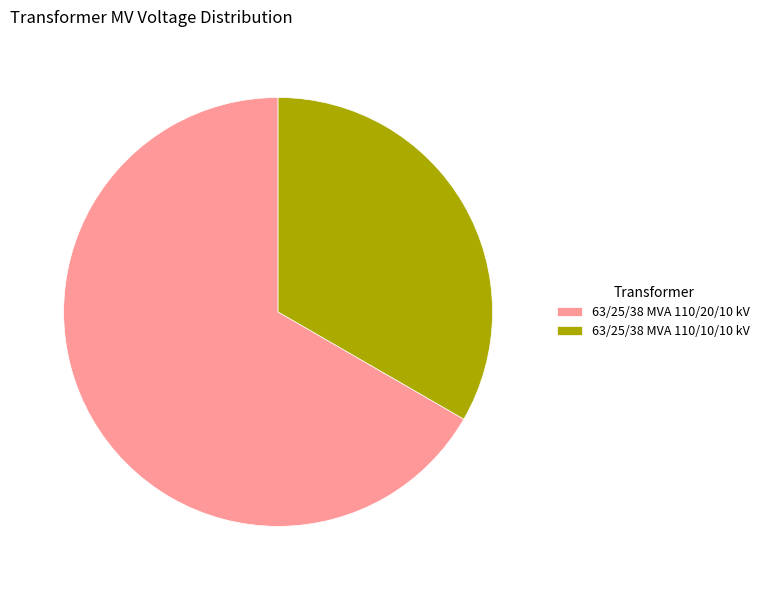

The 63/25/38 MVA 110/20/10 kV slice represents 67% of the pie. True or false?

True